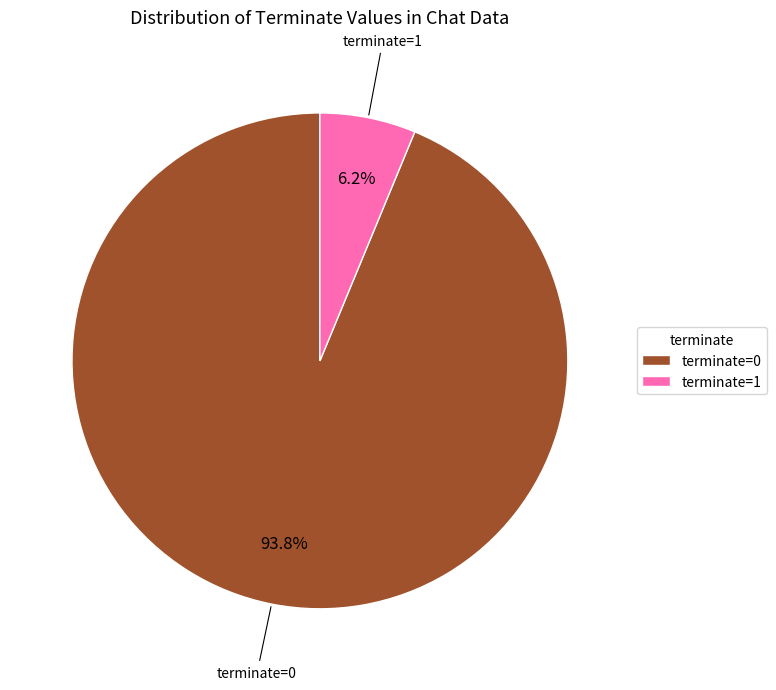

Is it true that terminate=1 is 1% of the pie?

False